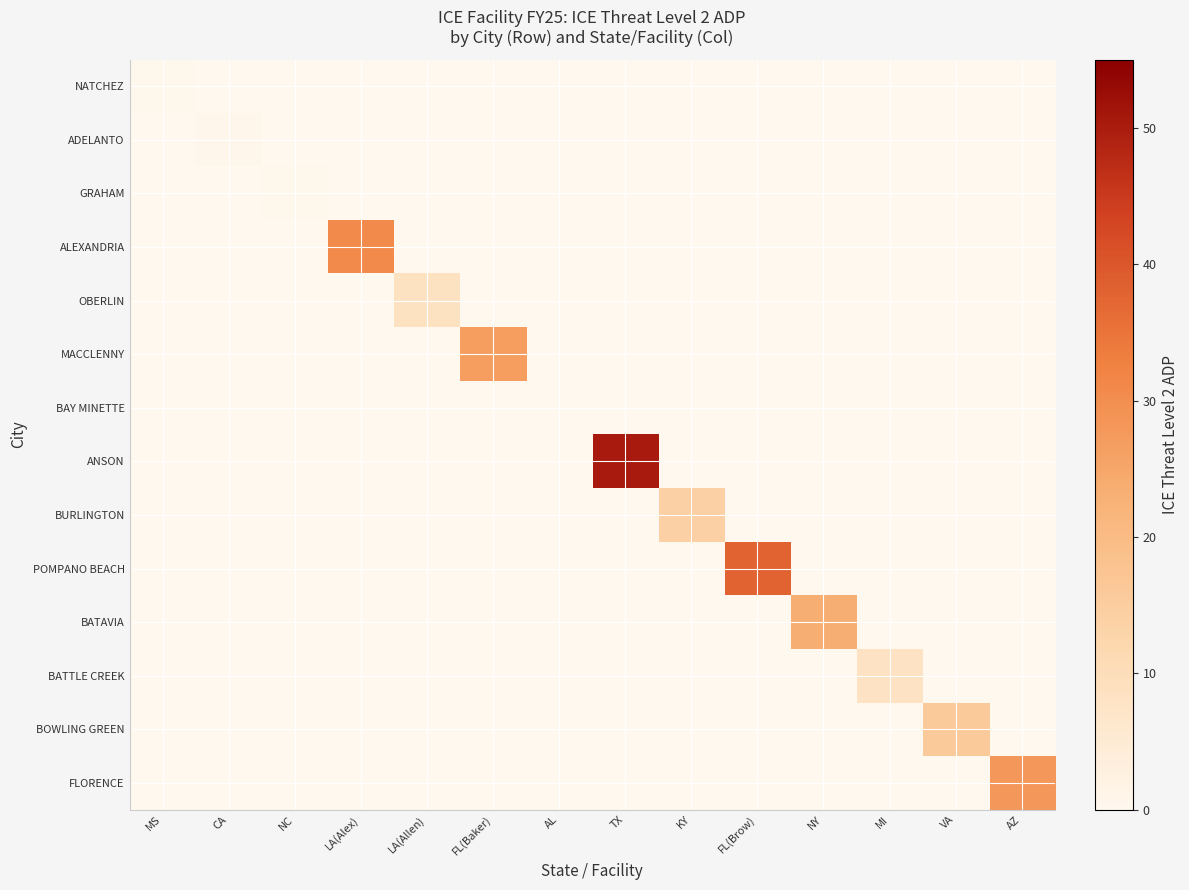

Between LA(Alex) and FL(Brow), which series saw the biggest shift?

POMPANO BEACH